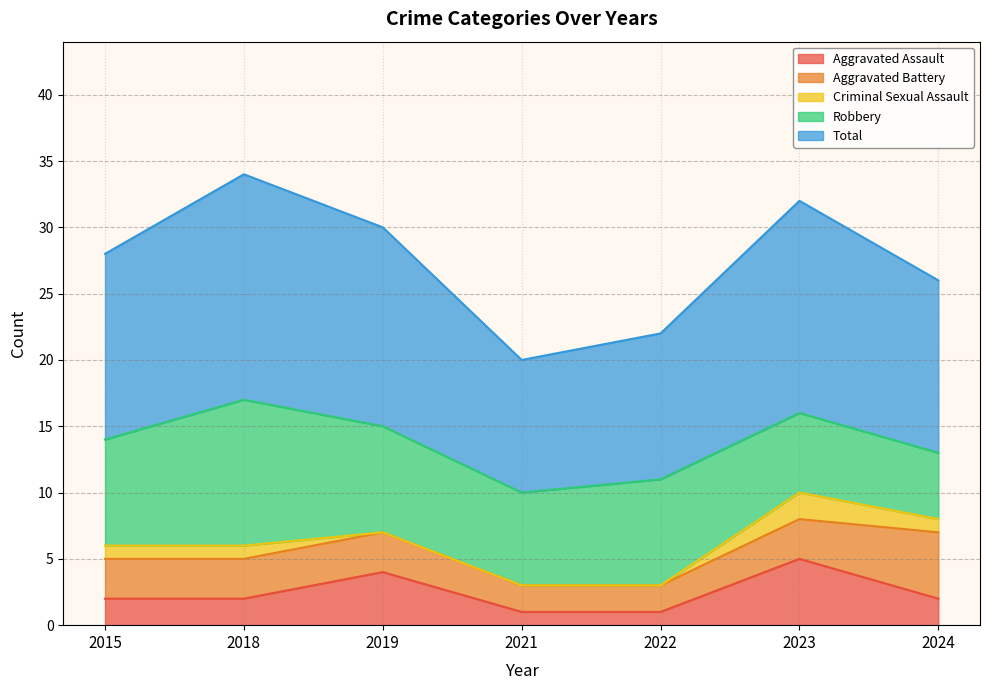

How many lines are shown in the chart?

5